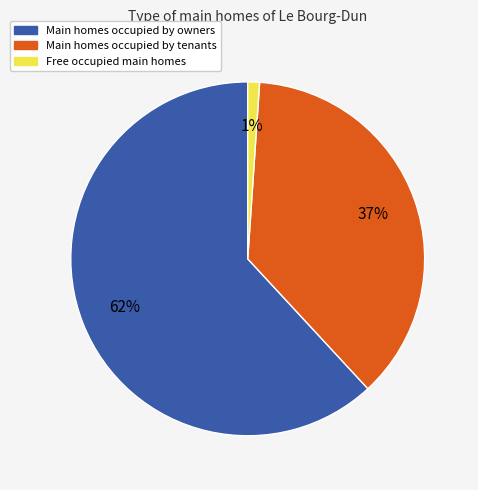

What percentage is the Main homes occupied by owners slice, to the nearest percent?

62%